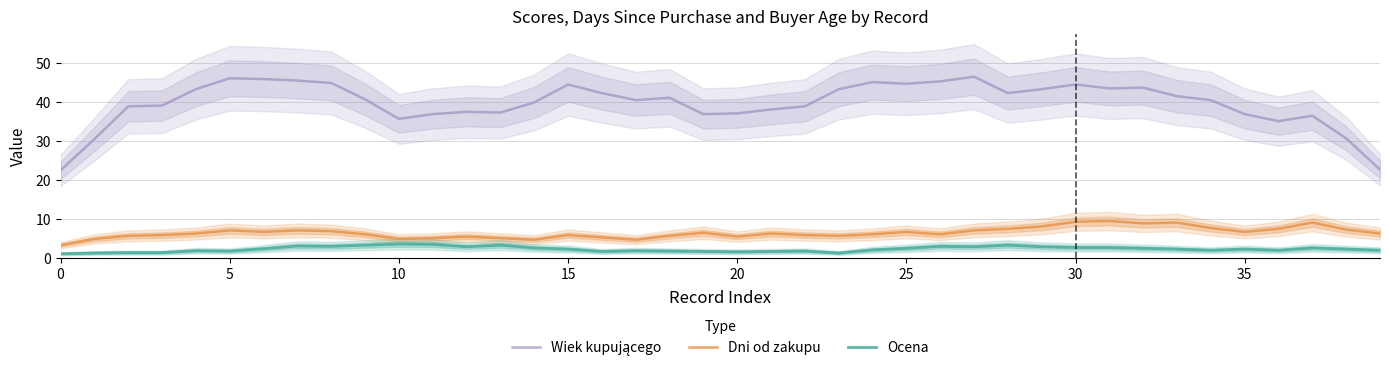

What is the minimum value for Dni od zakupu?

3.2